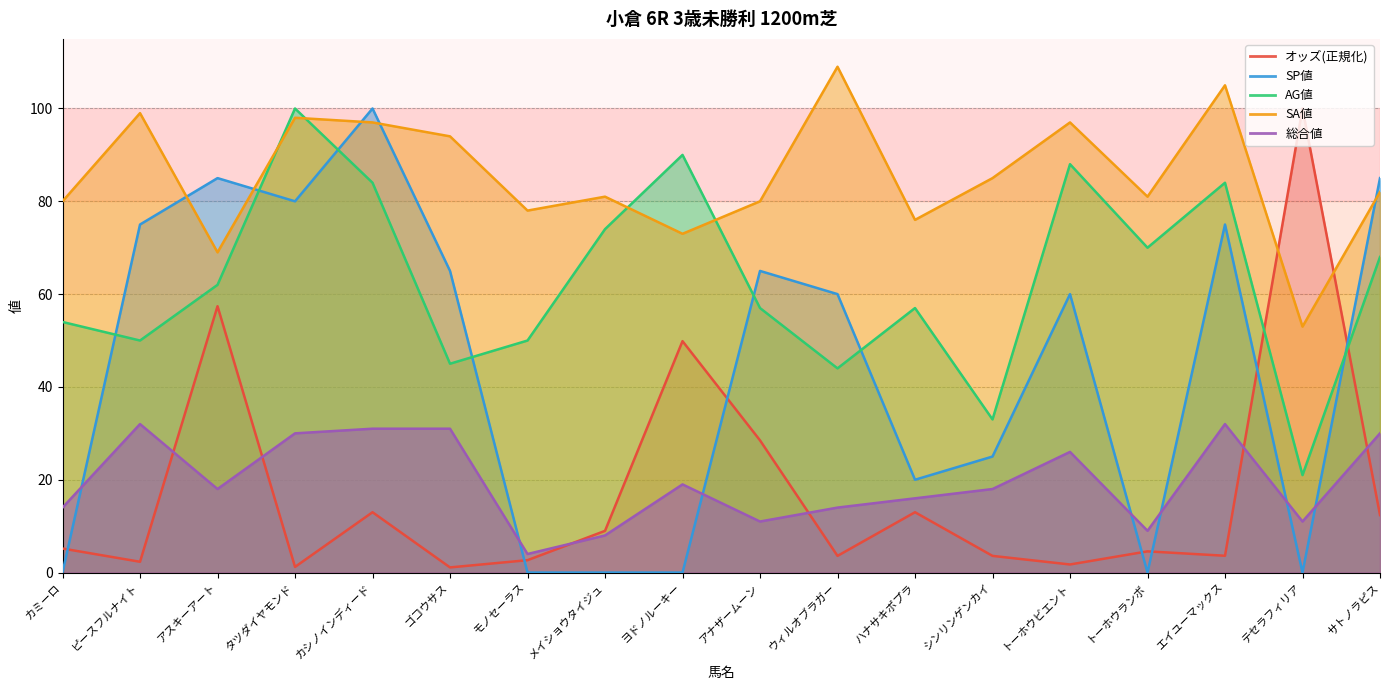

Reading left to right, list all the values displayed in this chart.

オッズ: 5.2	2.3	57.4	1.2	13.0	1.1	2.7	9.0	49.9	28.5	3.6	13.0	3.6	1.7	4.6	3.6	100.0	12.4
SP値: 0.0	75.0	85.0	80.0	100.0	65.0	0.0	0.0	0.0	65.0	60.0	20.0	25.0	60.0	0.0	75.0	0.0	85.0
AG値: 54.0	50.0	62.0	100.0	84.0	45.0	50.0	74.0	90.0	57.0	44.0	57.0	33.0	88.0	70.0	84.0	21.0	68.0
SA値: 80.0	99.0	69.0	98.0	97.0	94.0	78.0	81.0	73.0	80.0	109.0	76.0	85.0	97.0	81.0	105.0	53.0	82.0
総合値: 14.0	32.0	18.0	30.0	31.0	31.0	4.0	8.0	19.0	11.0	14.0	16.0	18.0	26.0	9.0	32.0	11.0	30.0